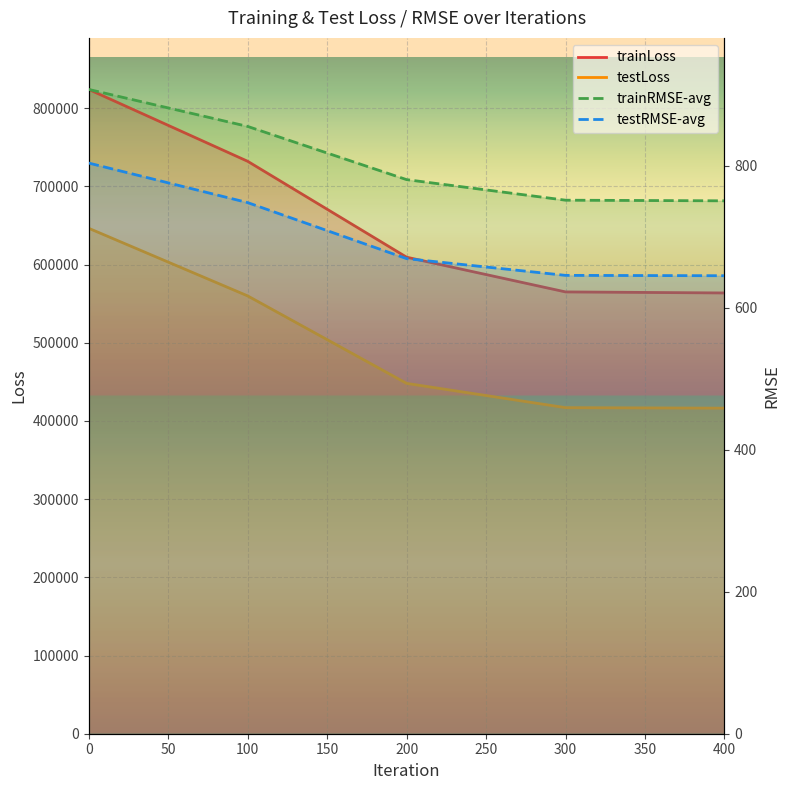

Which series has the largest total across all categories?

trainLoss